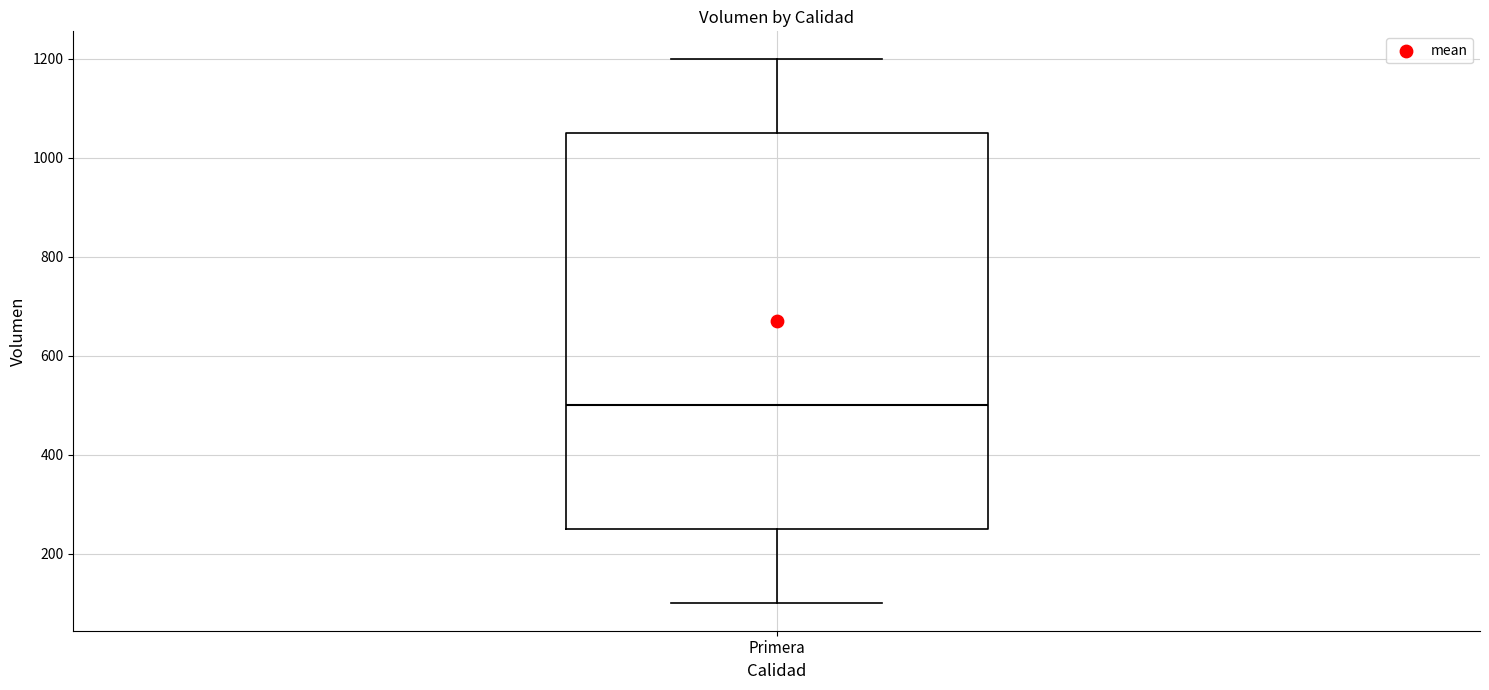

Where does the upper whisker of the box for Primera end on the y-axis? The values are not printed on the chart, so give them approximately, as read against the axis.

1200